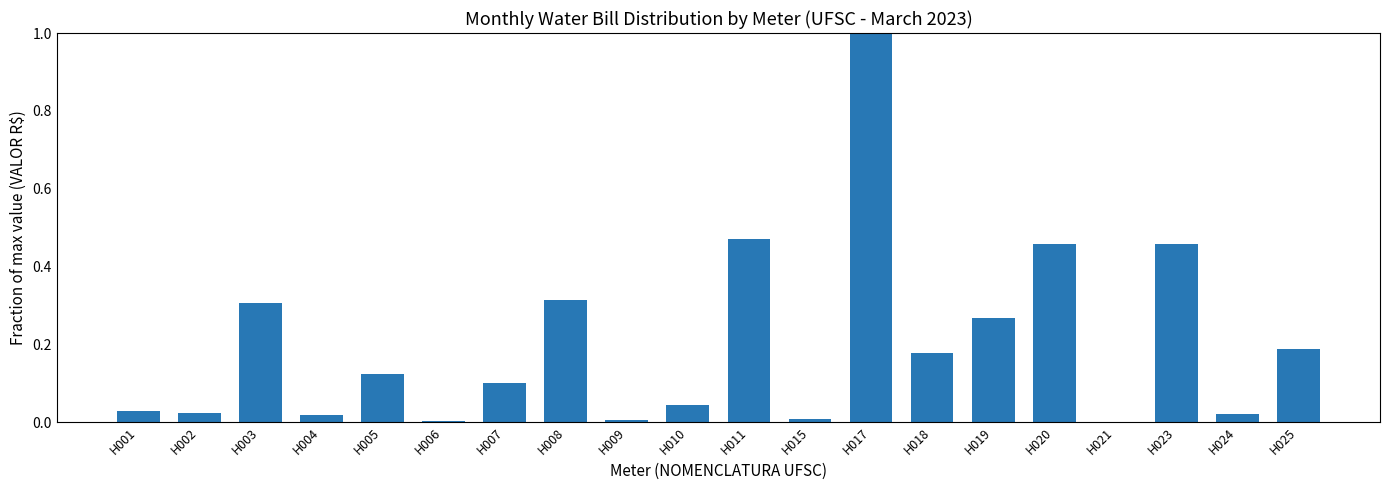

What is the change in value from H007 to H025?

+0.1